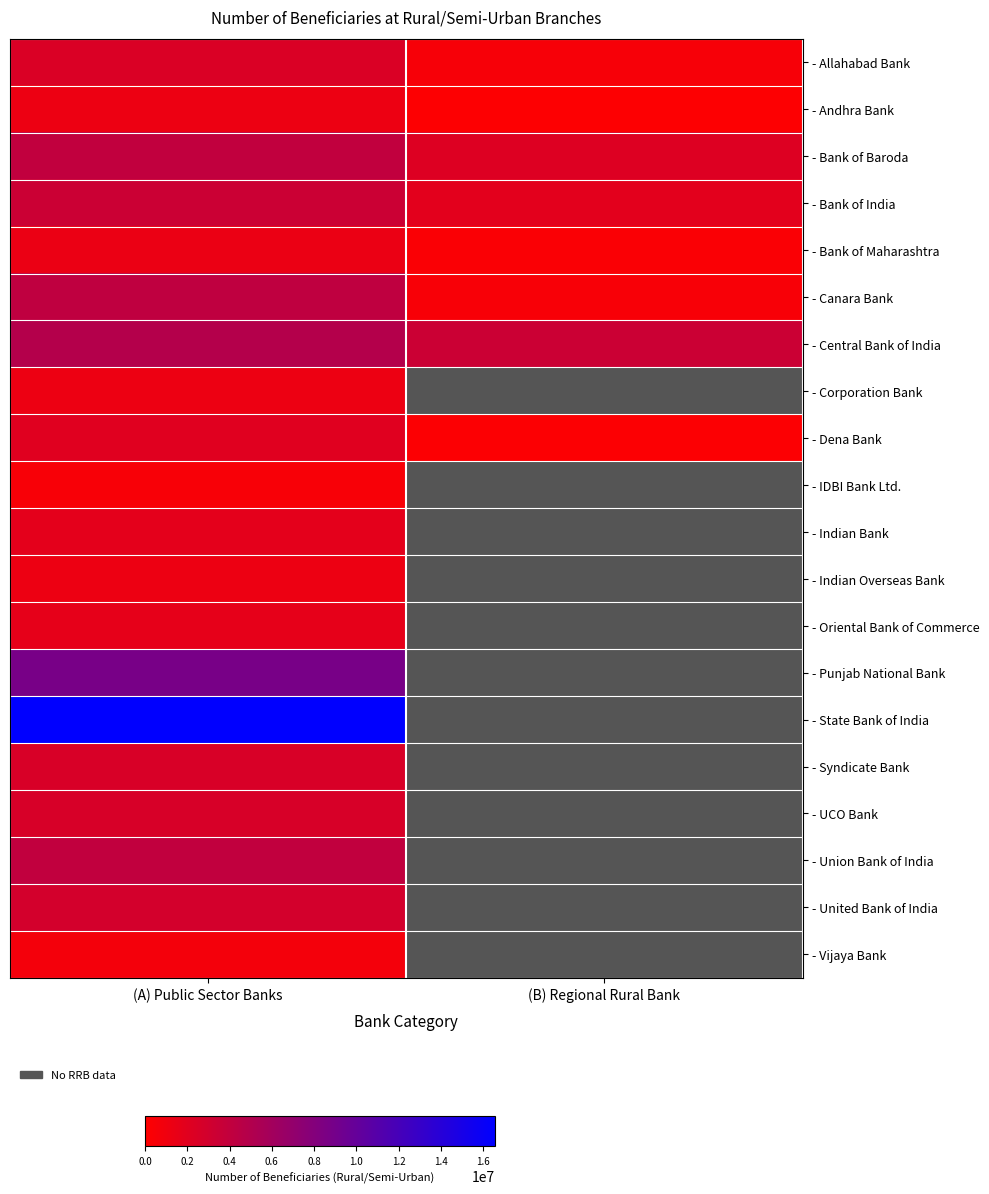

How many data points in - Andhra Bank are less than 1227917?

1